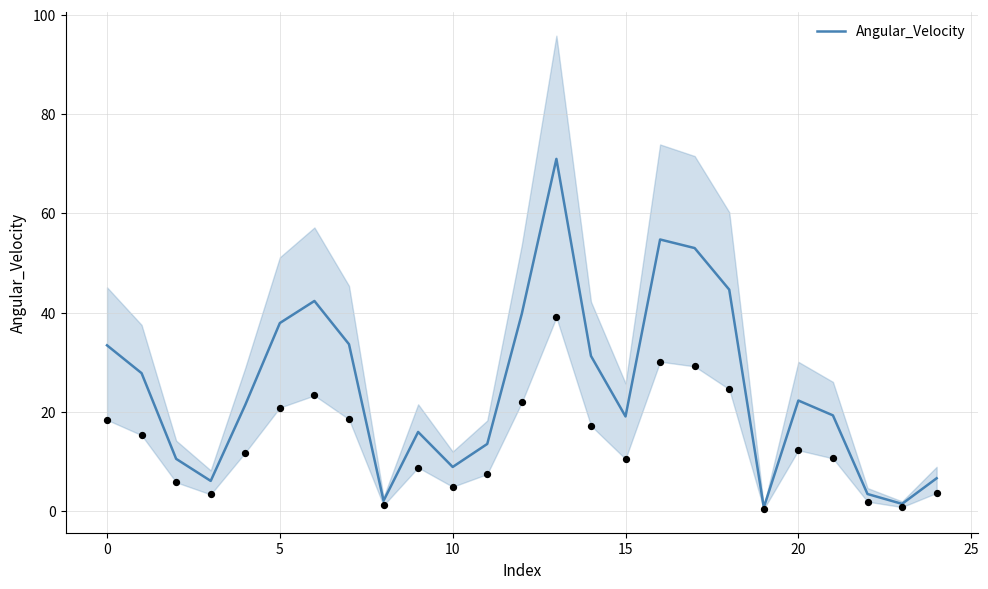

What is the change in value from 11 to 13?

+57.5